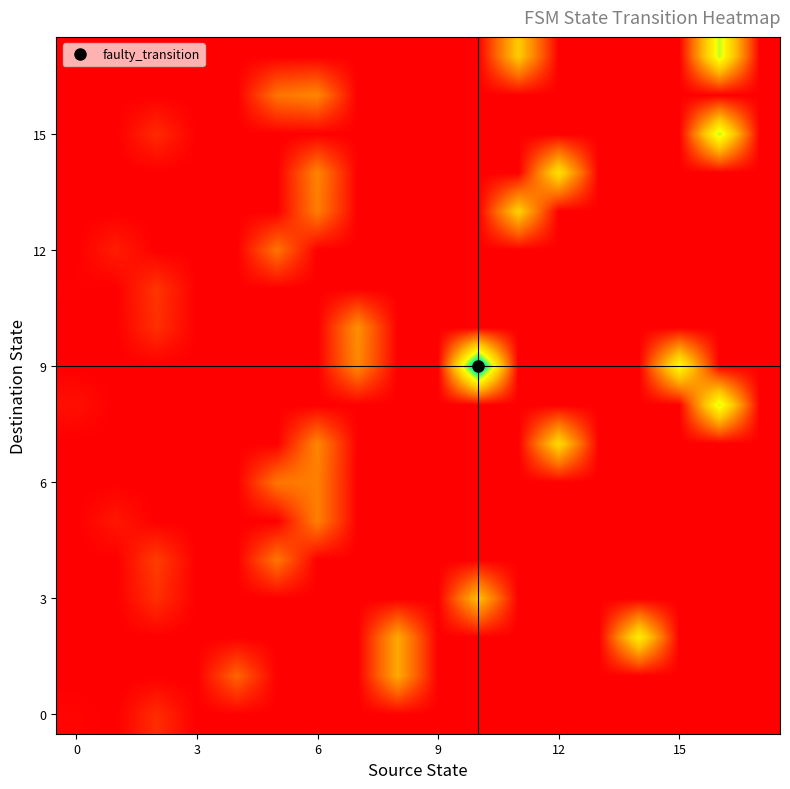

At which category is the sum across all series the highest?

16